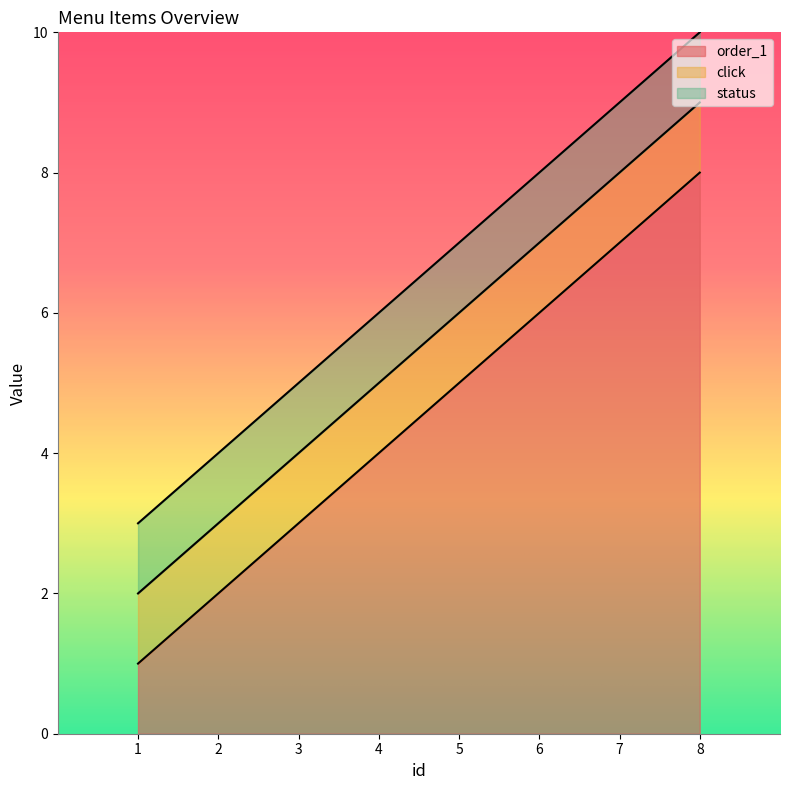

How many lines are shown in the chart?

3